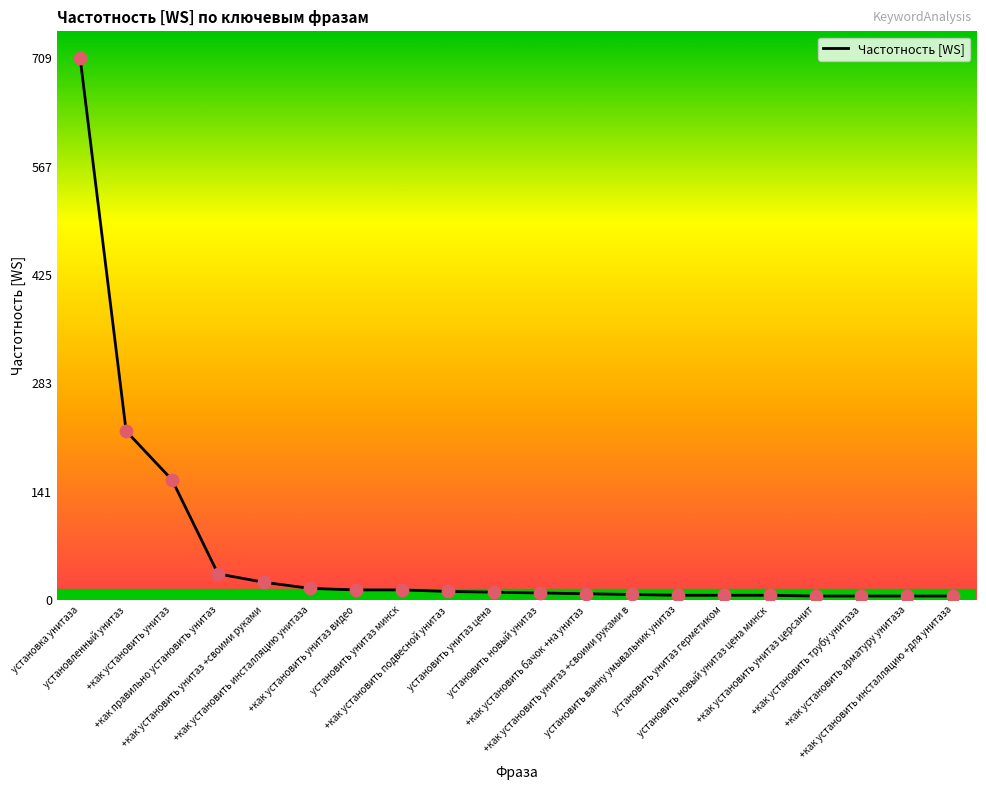

Which has a higher value, установить унитаз цена or +как установить унитаз?

+как установить унитаз